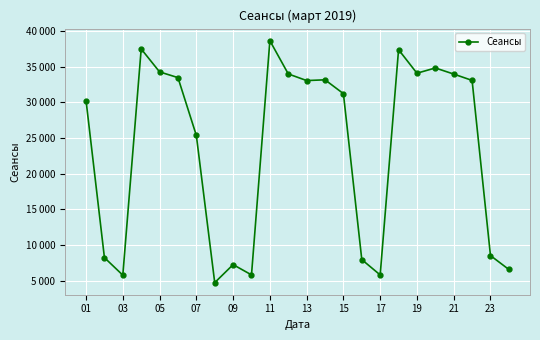

Is this an area chart (filled region under the line)?

No